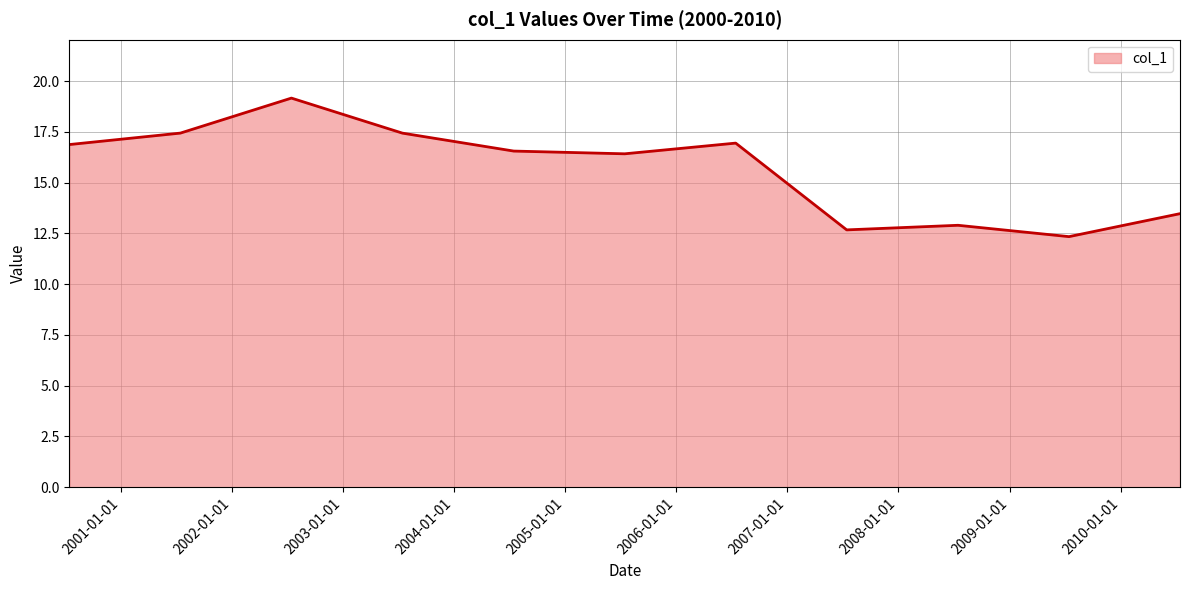

What is the maximum value shown in the chart?

19.2